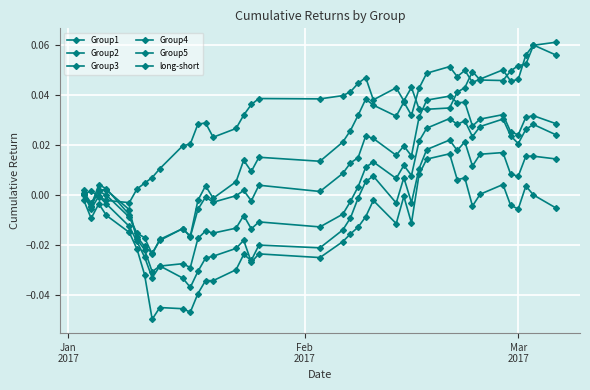

Where does the Group2 series first go above 0?

Jan
2017